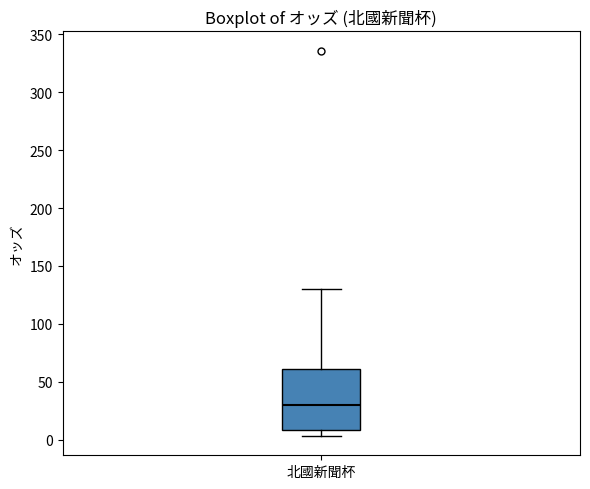

Transcribe this box plot: give where the median line is, the range the box spans, and where the two whiskers end, as read against the y-axis. The values are not printed on the chart, so give them approximately, as read against the axis.

median 30, box 10 to 60, whiskers 5 to 130